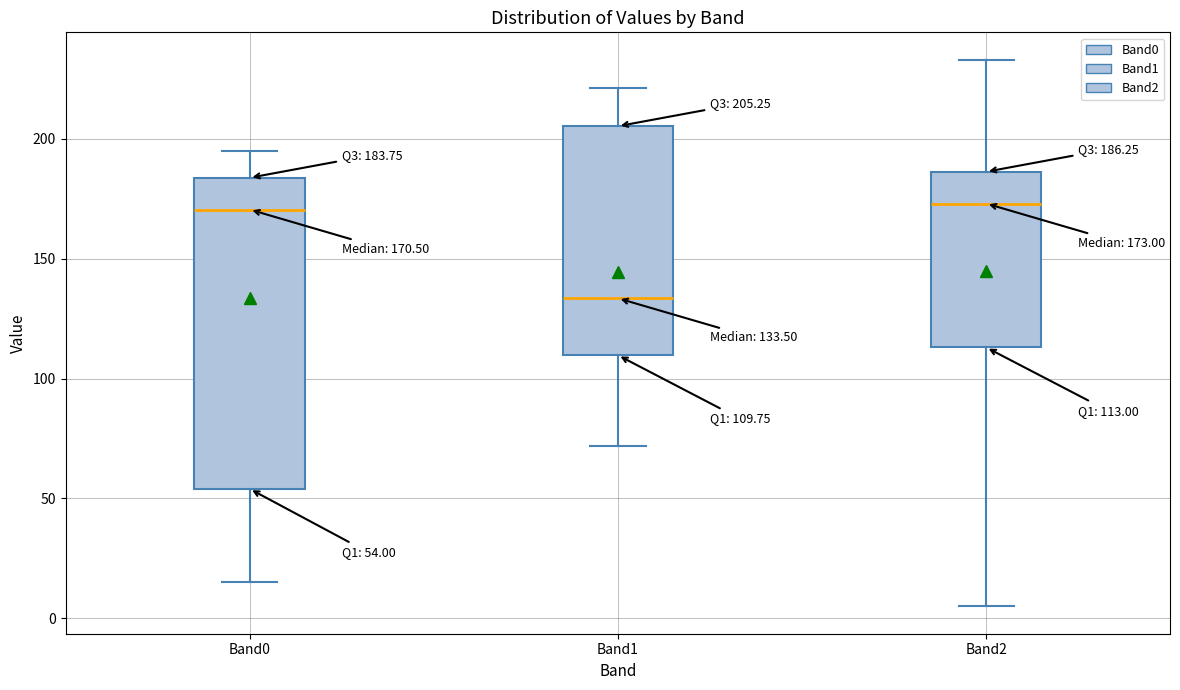

Which box has the lowest median line?

Band1